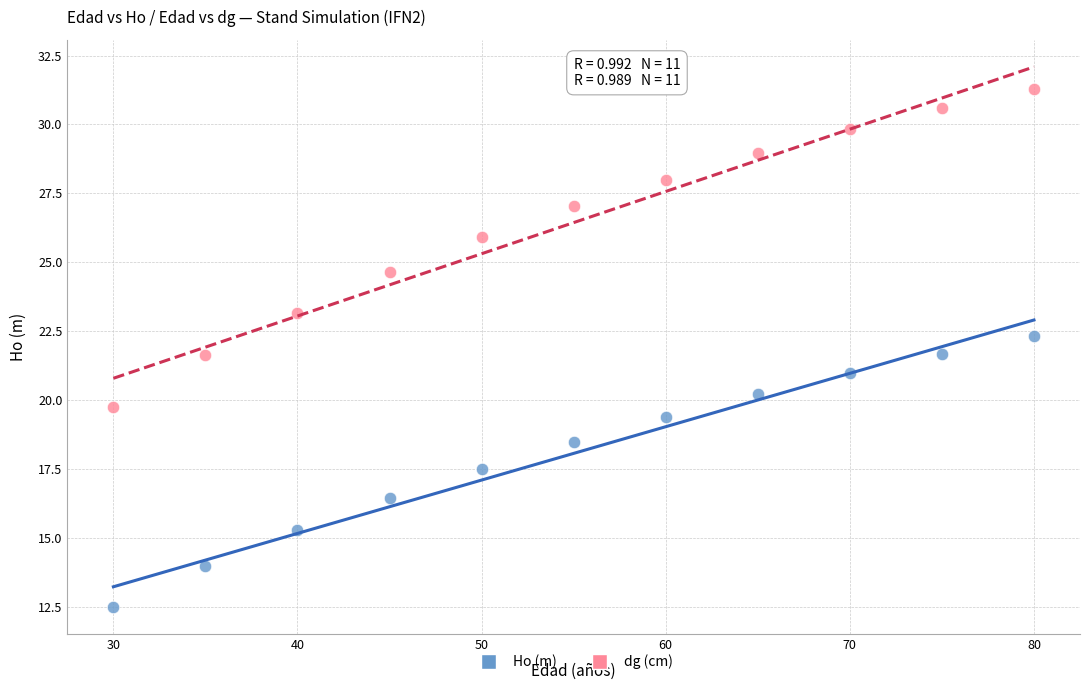

What are all the series names shown in the legend?

Ho (m), dg (cm)